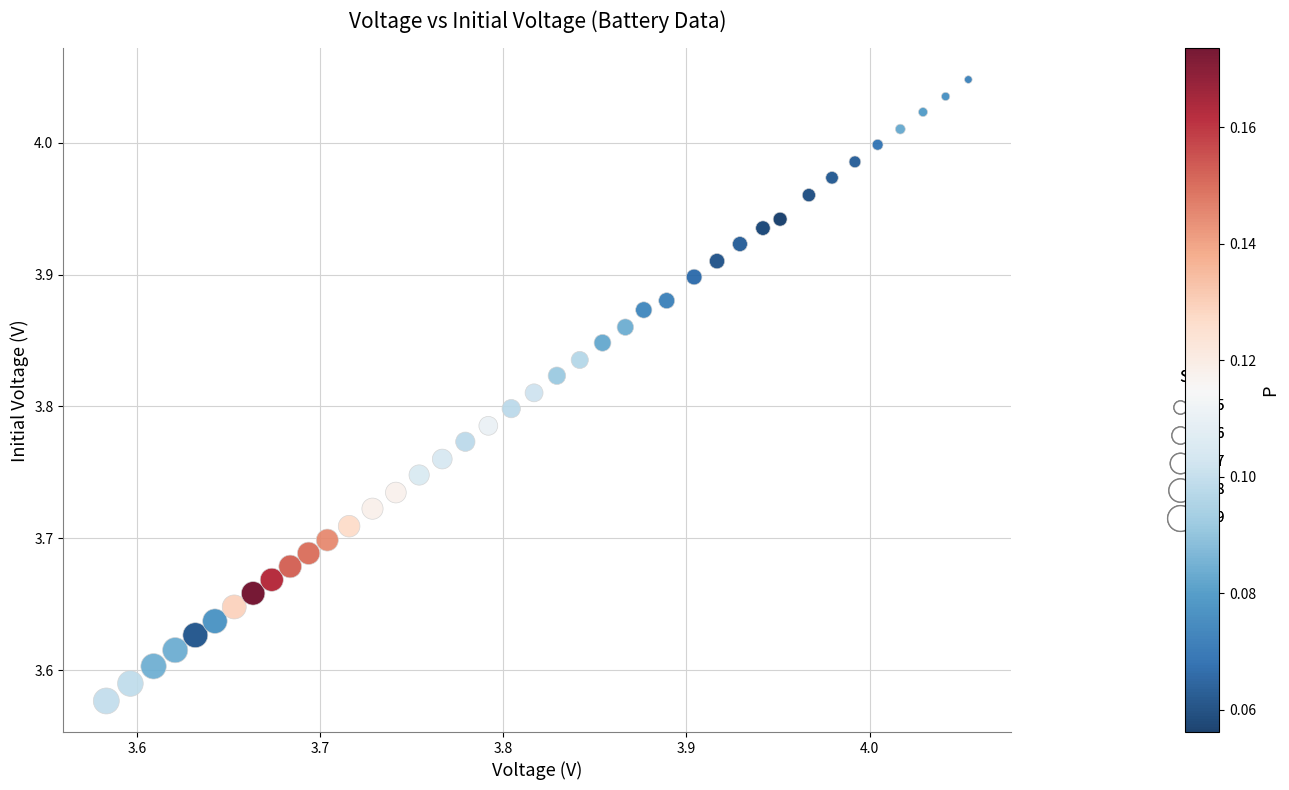

What is the range of X values (max minus min)?

0.5